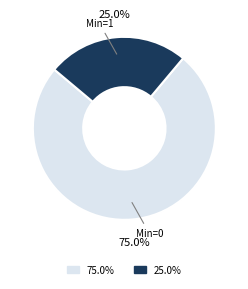

To the nearest percent, what is the average slice percentage?

50%